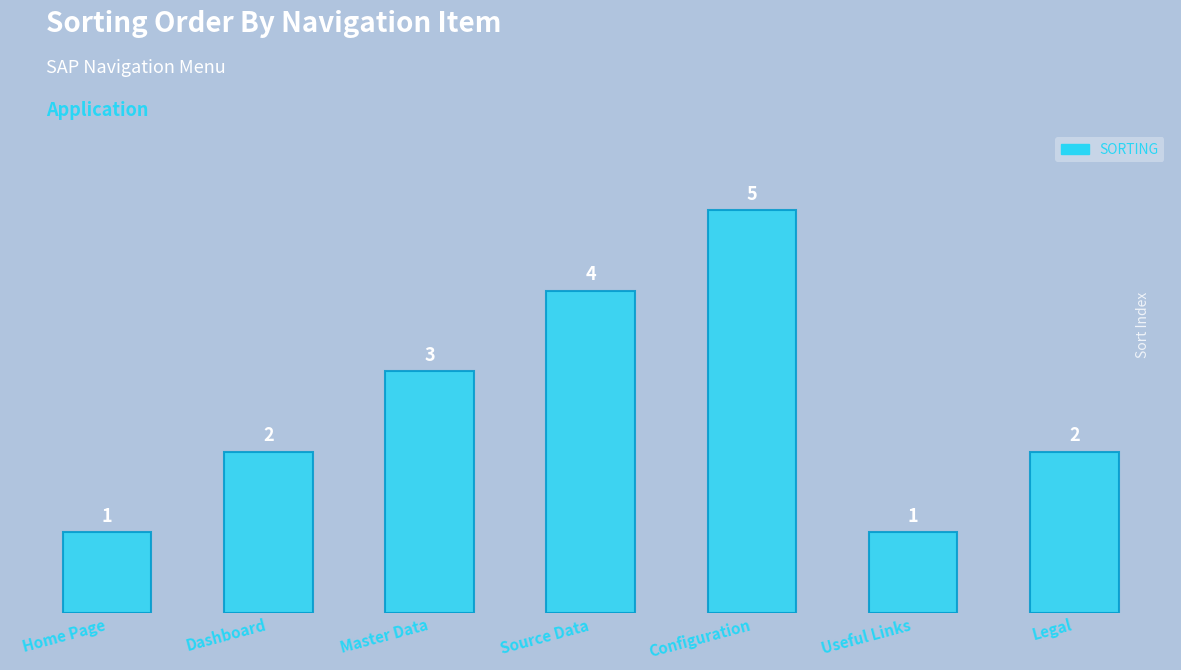

How many data points are less than 2?

2